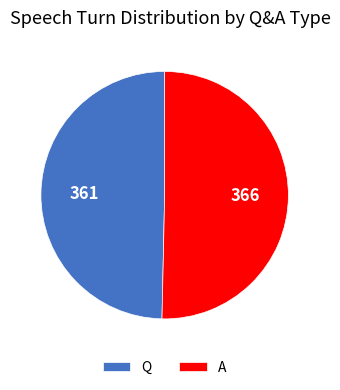

Which slice represents more than half of the pie?

A